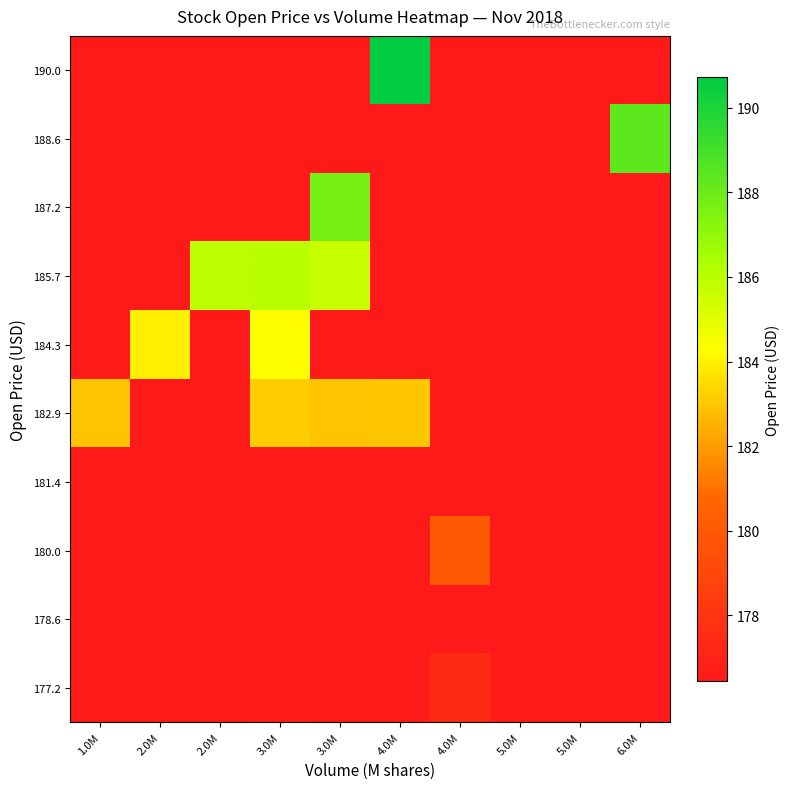

Reading left to right, transcribe all the data shown in this chart.

177.2: 1.0M=175.4	2.0M=175.4	2.0M=175.4	3.0M=176.7	3.0M=176.4	4.0M=175.4	4.0M=177.4	5.0M=175.4	5.0M=175.4	6.0M=175.4
178.6: 1.0M=175.4	2.0M=175.4	2.0M=175.4	3.0M=175.4	3.0M=175.4	4.0M=175.4	4.0M=175.4	5.0M=175.4	5.0M=175.4	6.0M=175.4
180.0: 1.0M=175.4	2.0M=175.4	2.0M=175.4	3.0M=175.4	3.0M=175.4	4.0M=175.4	4.0M=180.0	5.0M=175.4	5.0M=175.4	6.0M=175.4
181.4: 1.0M=175.4	2.0M=175.4	2.0M=175.4	3.0M=175.4	3.0M=175.4	4.0M=175.4	4.0M=175.4	5.0M=175.4	5.0M=175.4	6.0M=175.4
182.9: 1.0M=182.9	2.0M=175.4	2.0M=175.4	3.0M=183.1	3.0M=182.9	4.0M=183.0	4.0M=175.4	5.0M=175.4	5.0M=175.4	6.0M=175.4
184.3: 1.0M=175.4	2.0M=183.9	2.0M=175.4	3.0M=184.3	3.0M=175.4	4.0M=175.4	4.0M=175.4	5.0M=175.4	5.0M=175.4	6.0M=175.4
185.7: 1.0M=175.4	2.0M=175.4	2.0M=185.9	3.0M=186.0	3.0M=185.7	4.0M=175.4	4.0M=175.4	5.0M=175.4	5.0M=175.4	6.0M=175.4
187.2: 1.0M=175.4	2.0M=175.4	2.0M=175.4	3.0M=175.4	3.0M=187.7	4.0M=175.4	4.0M=175.4	5.0M=175.4	5.0M=175.4	6.0M=175.4
188.6: 1.0M=175.4	2.0M=175.4	2.0M=175.4	3.0M=175.4	3.0M=175.4	4.0M=175.4	4.0M=175.4	5.0M=175.4	5.0M=175.4	6.0M=188.3
190.0: 1.0M=175.4	2.0M=175.4	2.0M=175.4	3.0M=175.4	3.0M=175.4	4.0M=190.7	4.0M=175.4	5.0M=175.4	5.0M=175.4	6.0M=175.4